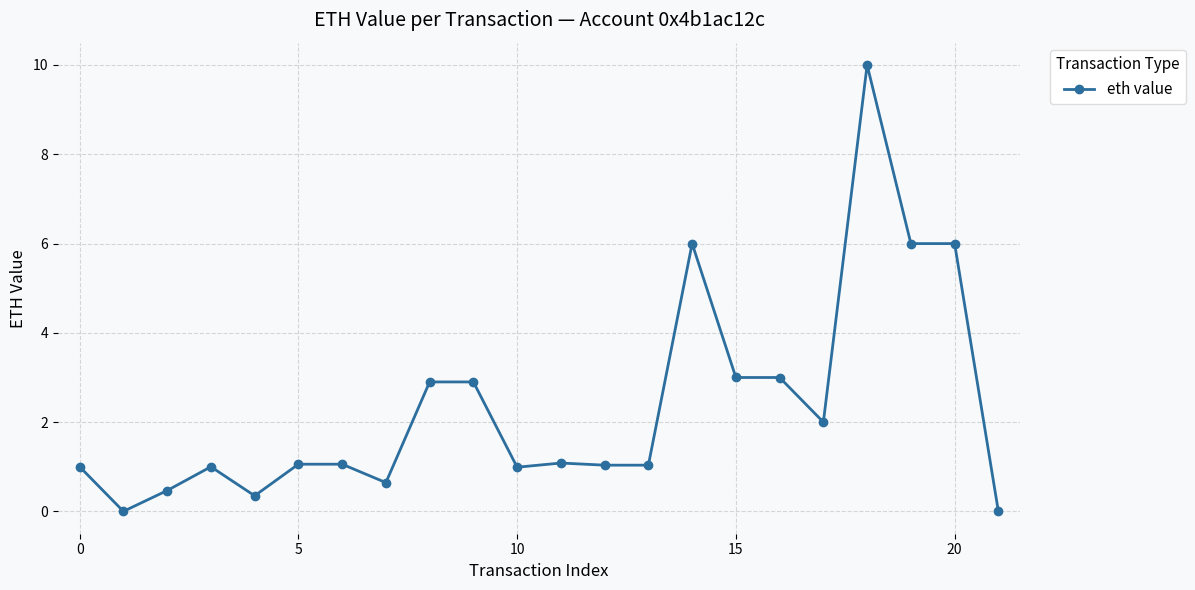

How many distinct data groups are displayed?

1